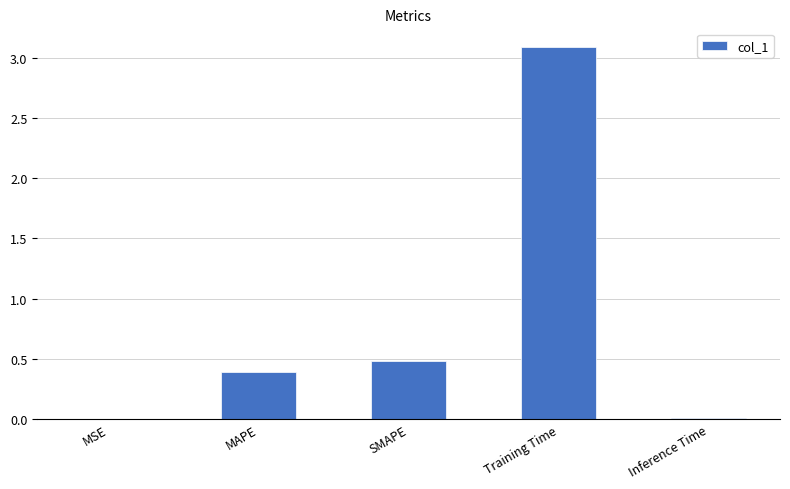

The chart shows a value of 0.2 at MAPE. True or false?

False